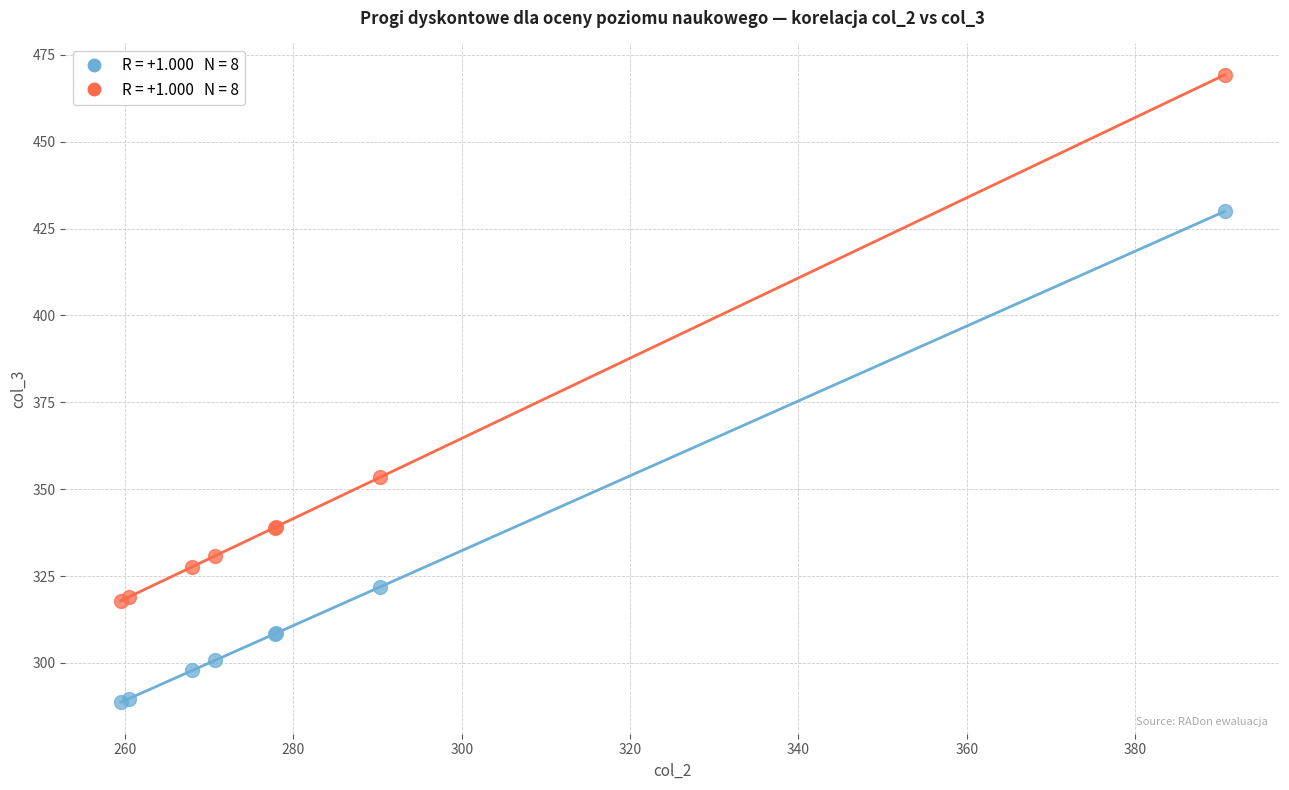

Across all series, what Y value is closest to 378?

353.4